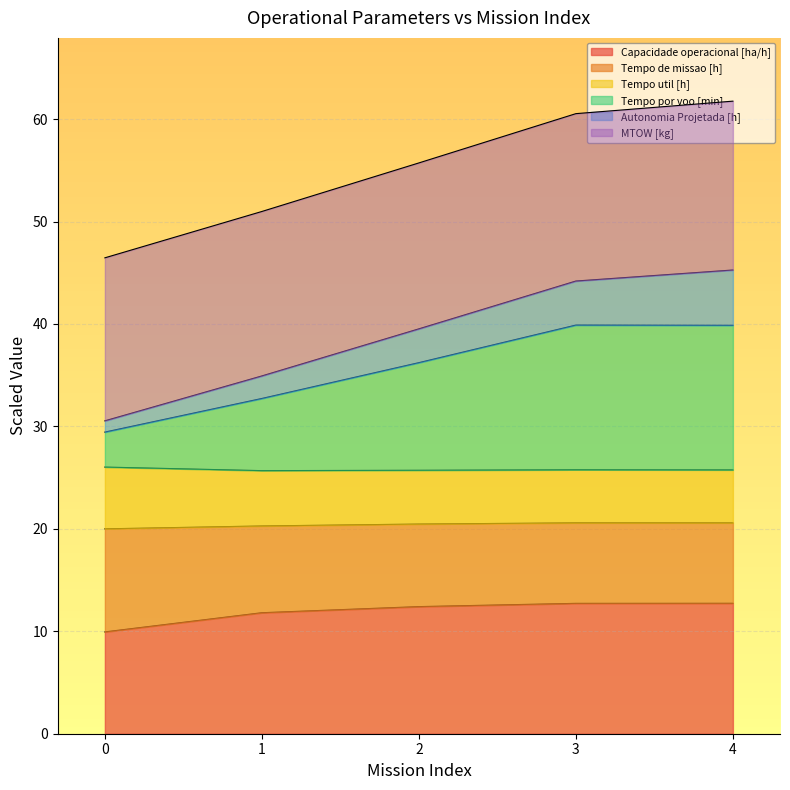

True or false: Tempo por voo [min] and Autonomia Projetada [h] intersect in this chart.

False